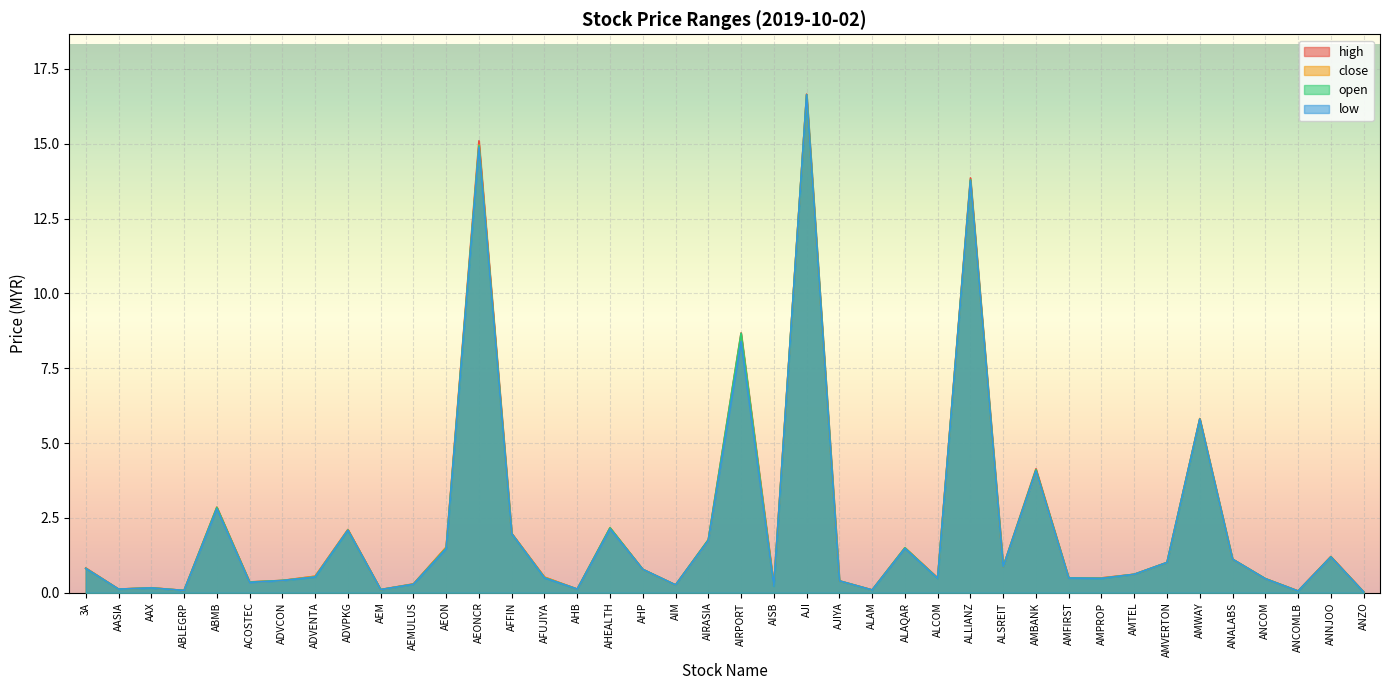

What is the approximate value of high at AEON?

1.5